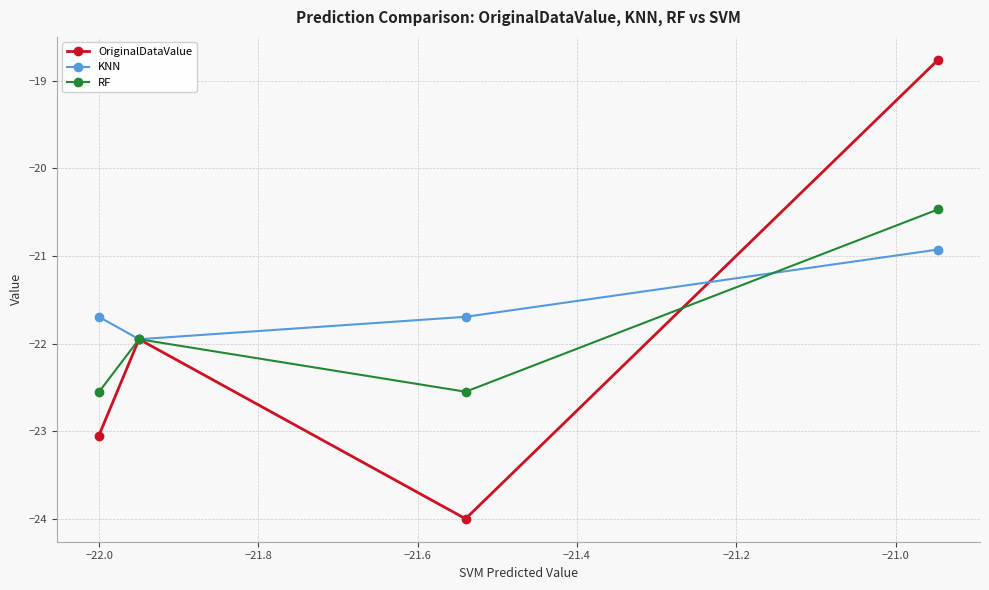

Which series has the largest total across all categories?

KNN